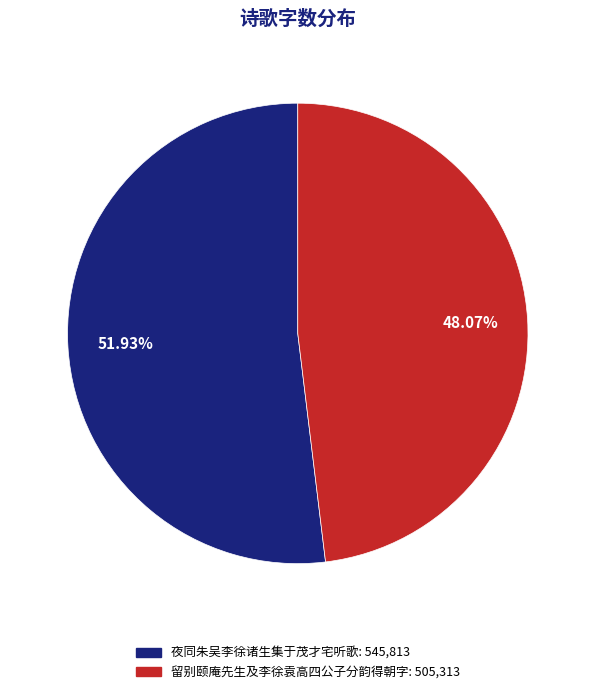

The 留别颐庵先生及李徐袁高四公子分韵得朝字 slice represents 48% of the pie. True or false?

True